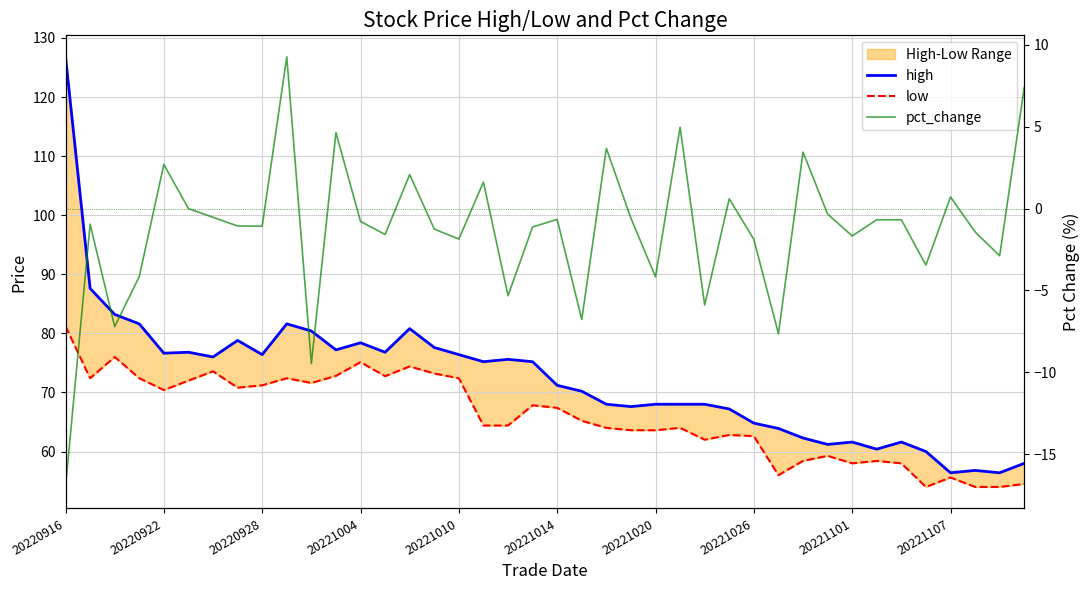

How many lines are shown in the chart?

3